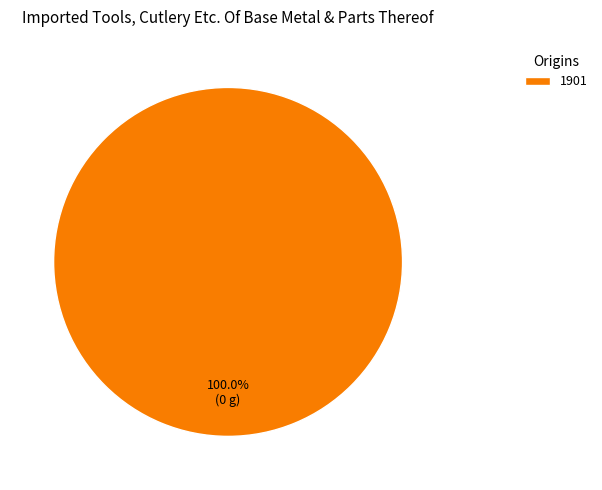

Rank the categories by value from lowest to highest.

1901